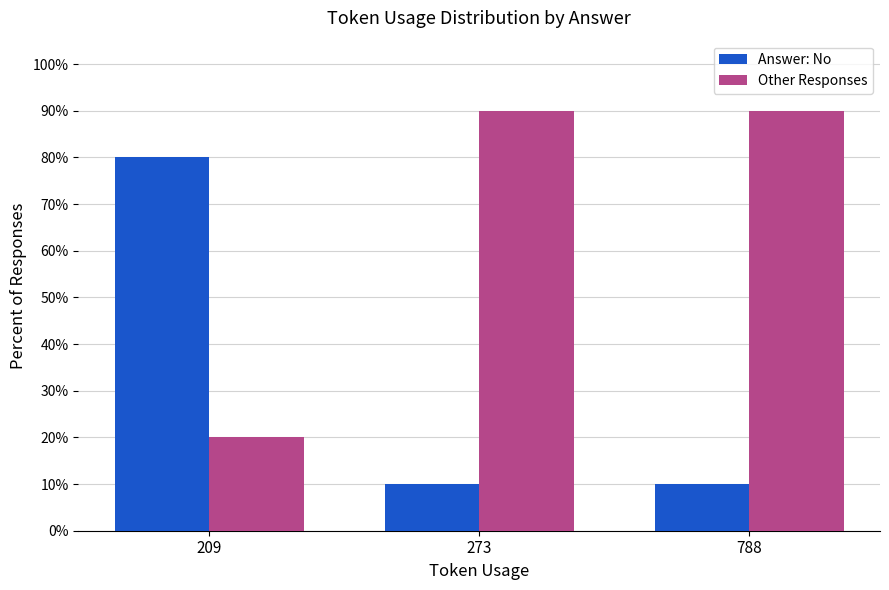

What is the value of the Answer: No bar at the 2nd from the left?

10.0